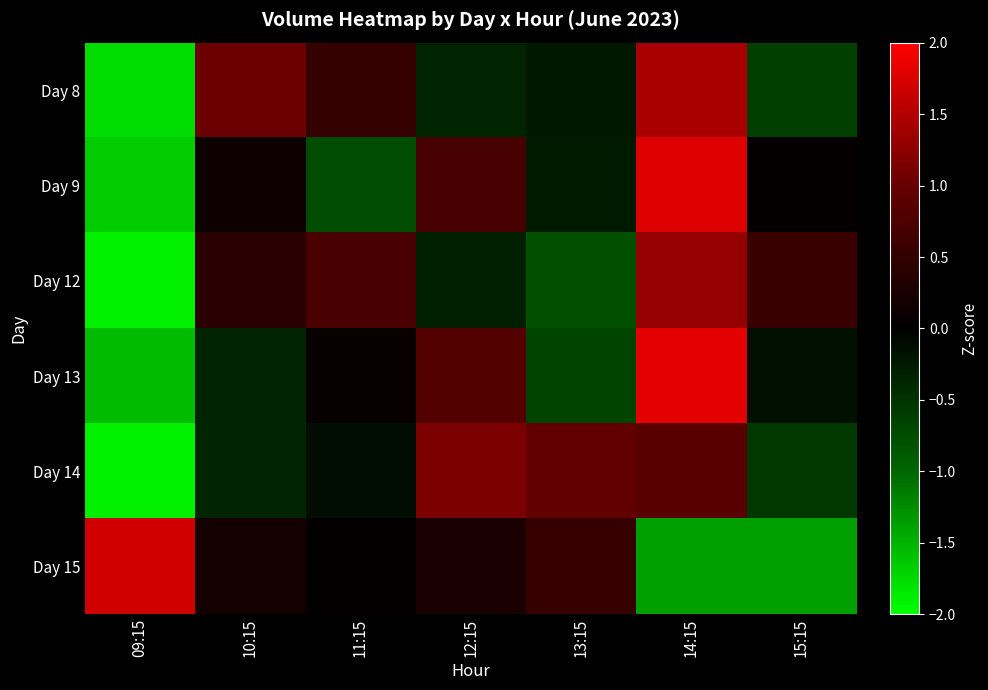

What is the greatest value displayed?

1.8